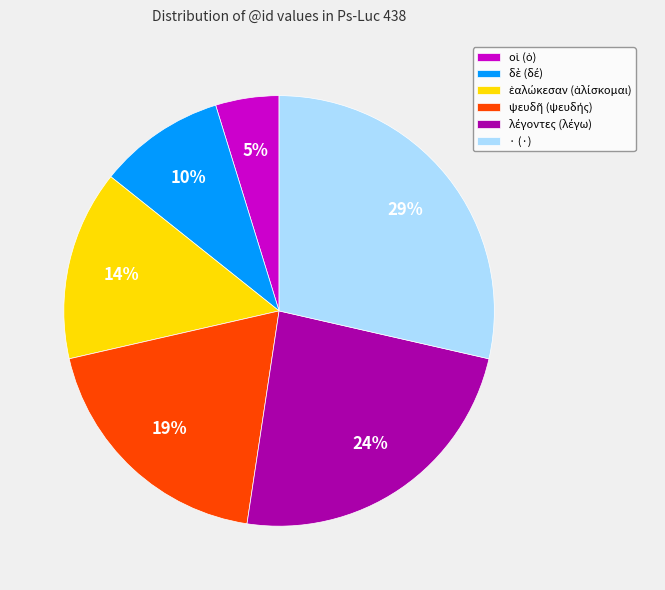

Which category has the biggest portion of the pie?

· (·)